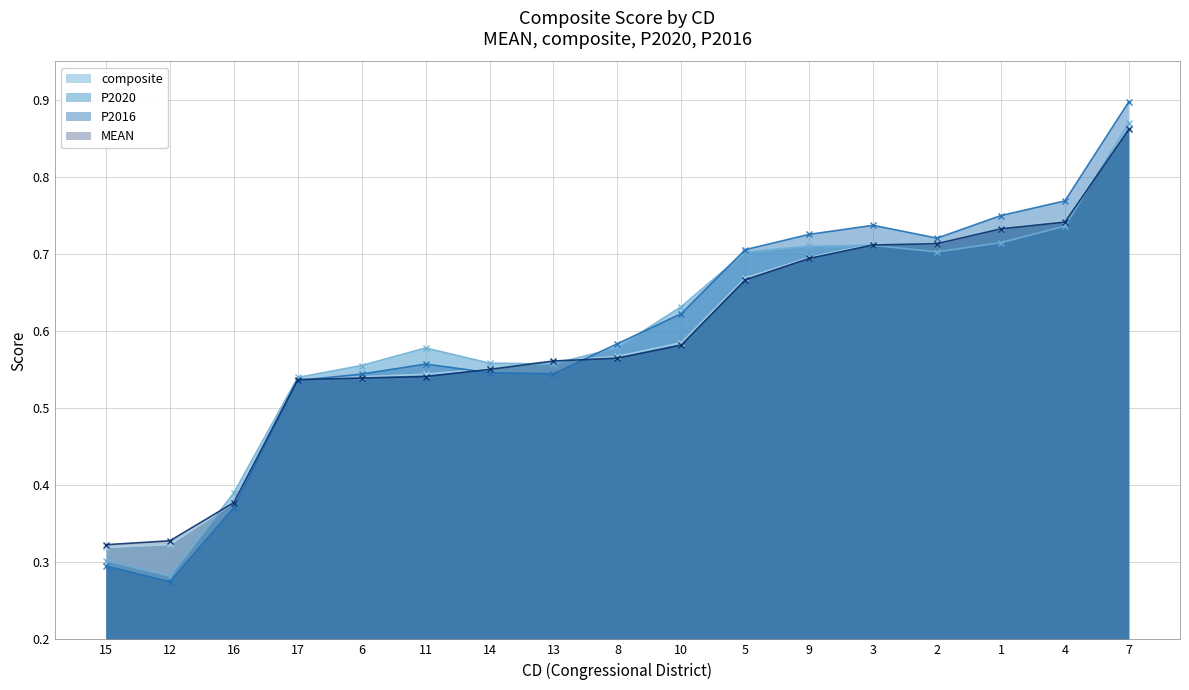

The value of P2020 at 8 is 0.9. True or false?

False